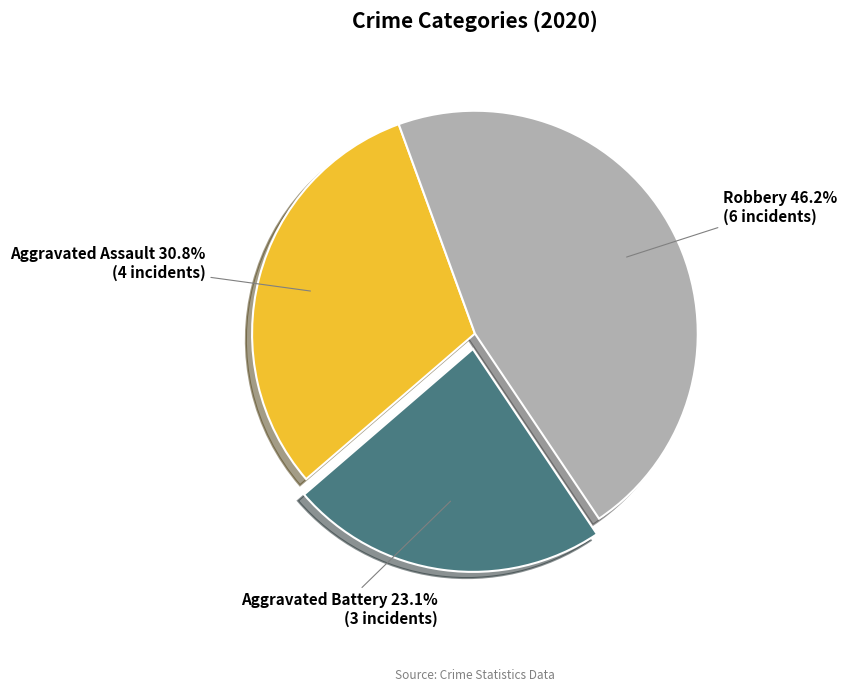

Which has a higher value, Robbery or Aggravated Battery?

Robbery